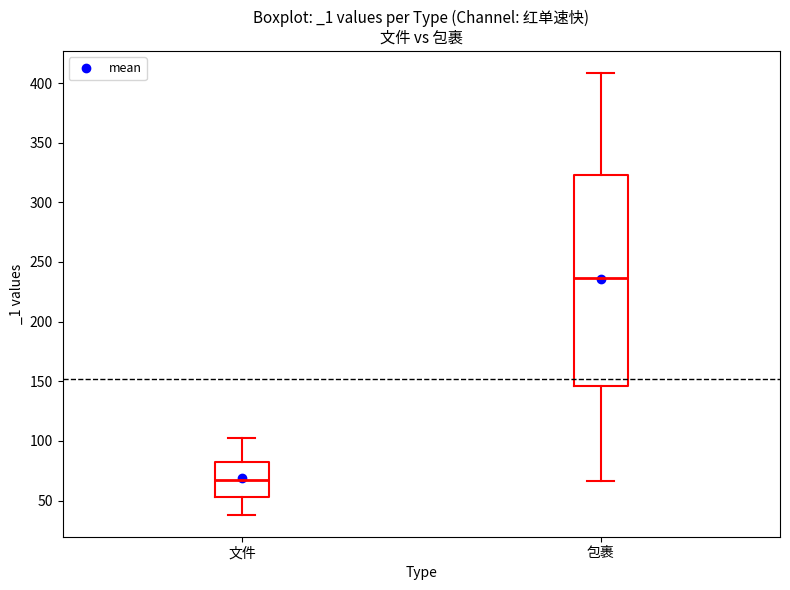

Which box is the tallest, from its lower edge to its upper edge?

包裹